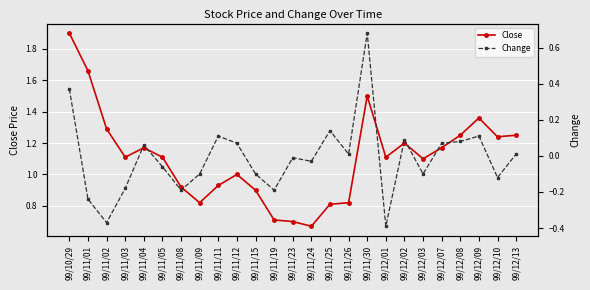

Which label corresponds to the largest value in the chart?

99/10/29